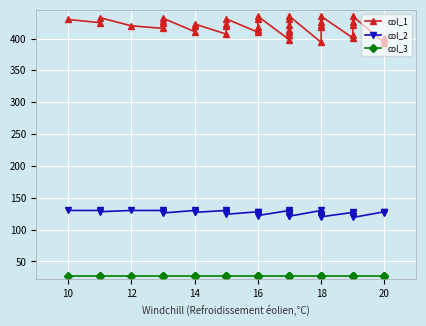

Reading left to right, what are all the values shown in this chart?

col_1: 430	425	433	420	416	424	428	432	411	419	423	407	419	423	431	410	414	418	431	435	398	406	410	414	422	431	435	394	418	422	426	435	401	405	422	426	435	393	397	401
col_2: 130	130	128	130	130	128	127	126	130	128	127	130	127	126	124	128	127	126	123	122	130	128	127	126	124	122	121	130	124	123	122	120	127	126	122	121	119	128	127	126
col_3: 27	27	27	27	27	27	27	27	27	27	27	27	27	27	27	27	27	27	27	27	27	27	27	27	27	27	27	27	27	27	27	27	27	27	27	27	27	27	27	27